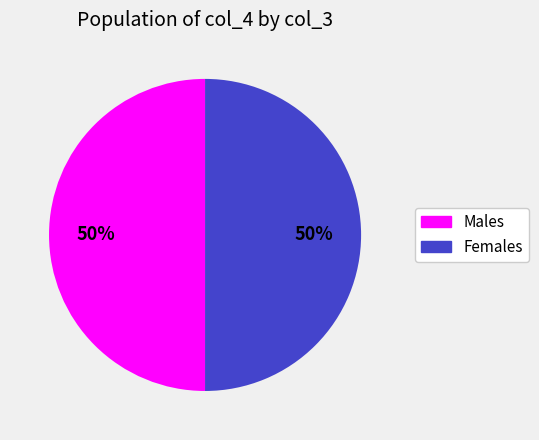

To the nearest percent, what is the average slice percentage?

50%